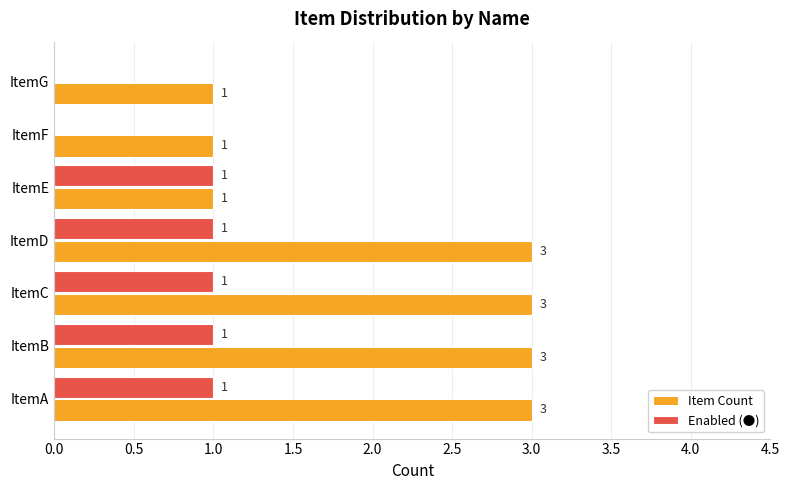

What is the sum of all Enabled (●) values?

5